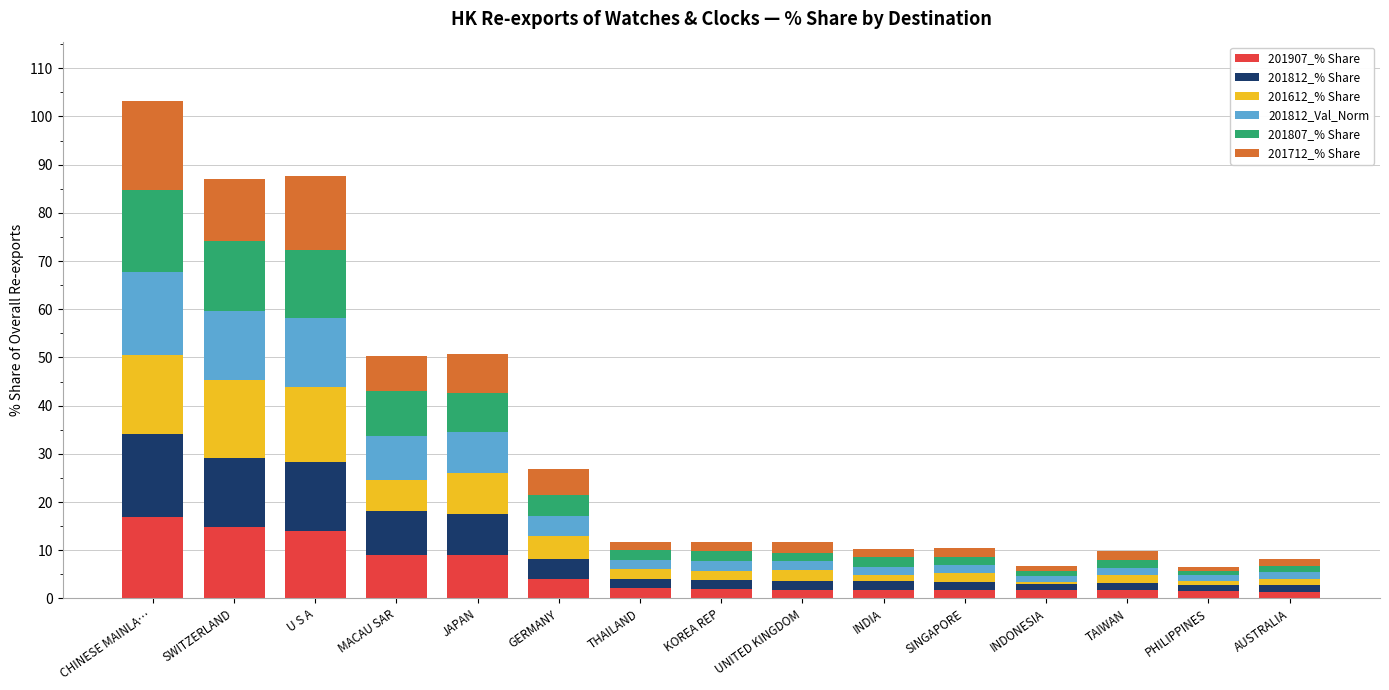

What is the difference between the maximum and second lowest values in the 201907_% Share series?

15.3